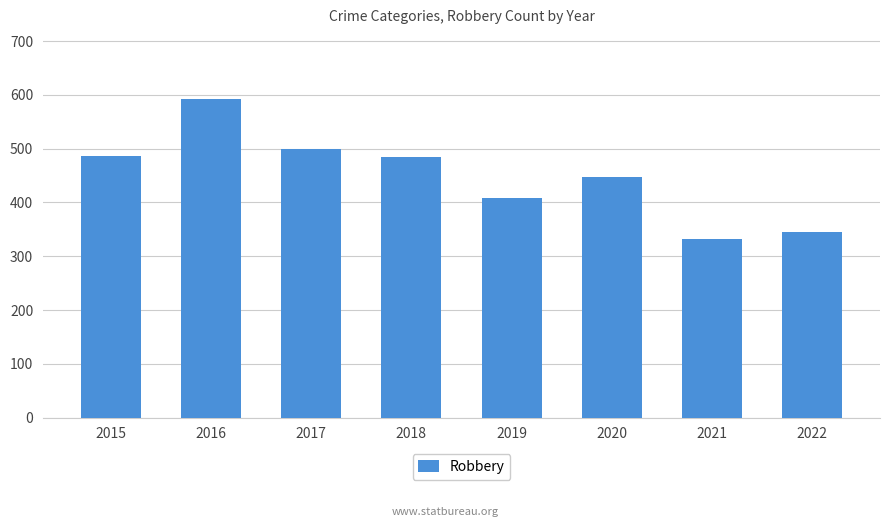

What is the approximate value at 2016?

593